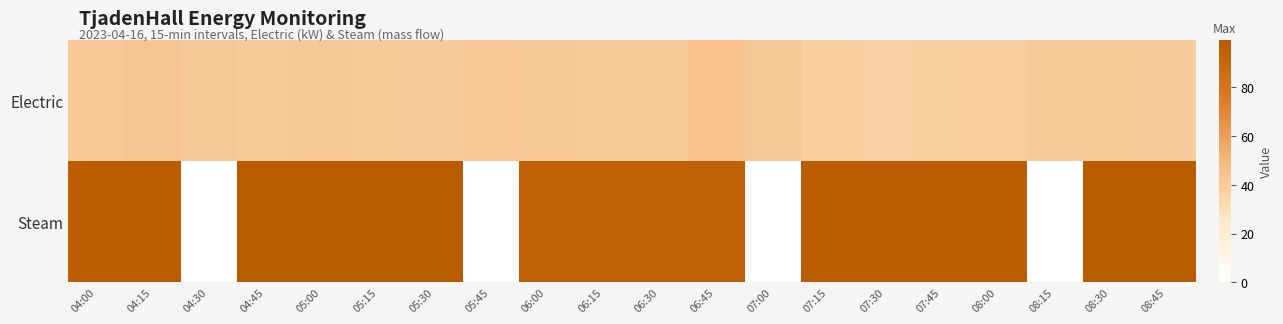

At which category is the sum across all series the highest?

04:15